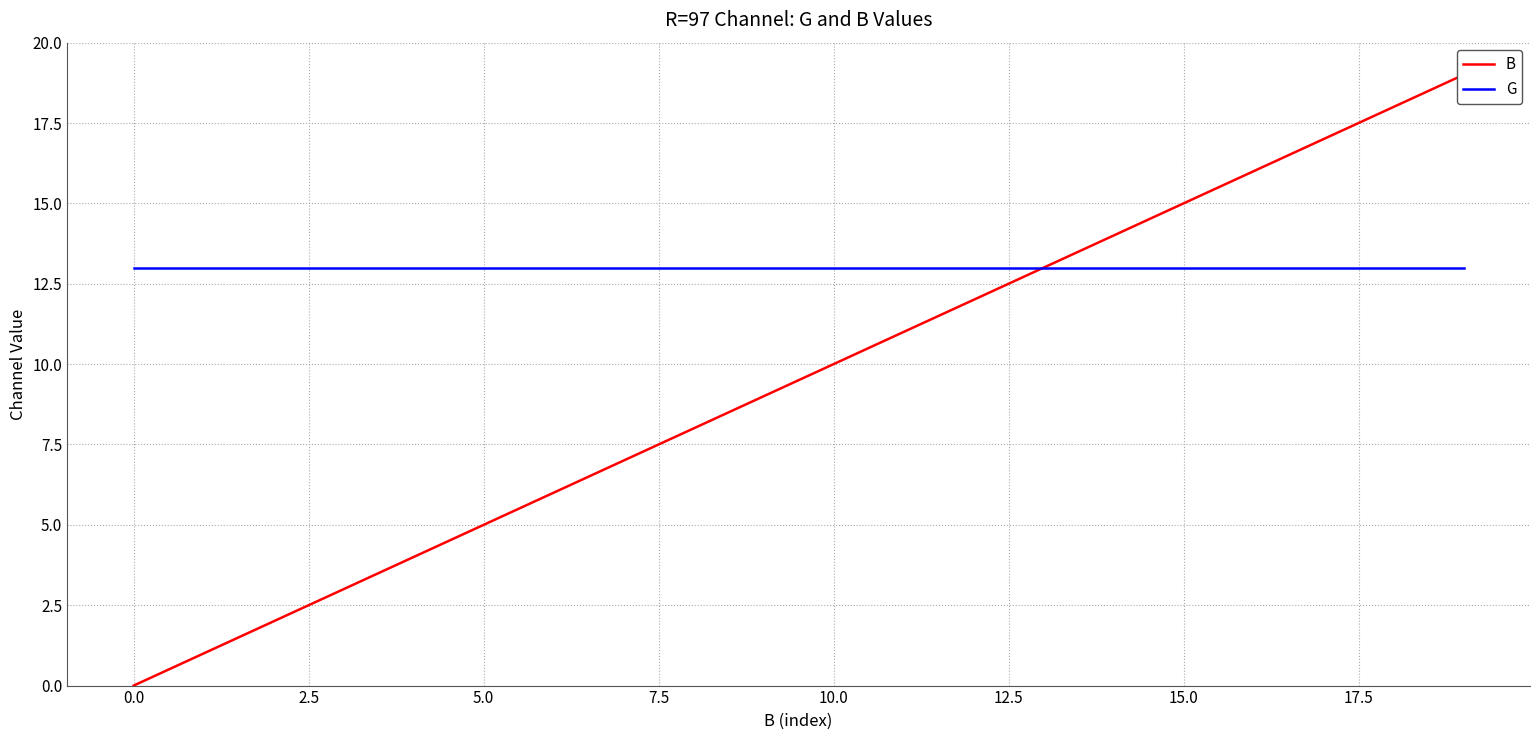

Reading right to left, transcribe all the data shown in this chart.

B: 19	18	17	16	15	14	13	12	11	10	9	8	7	6	5	4	3	2	1	0
G: 13	13	13	13	13	13	13	13	13	13	13	13	13	13	13	13	13	13	13	13